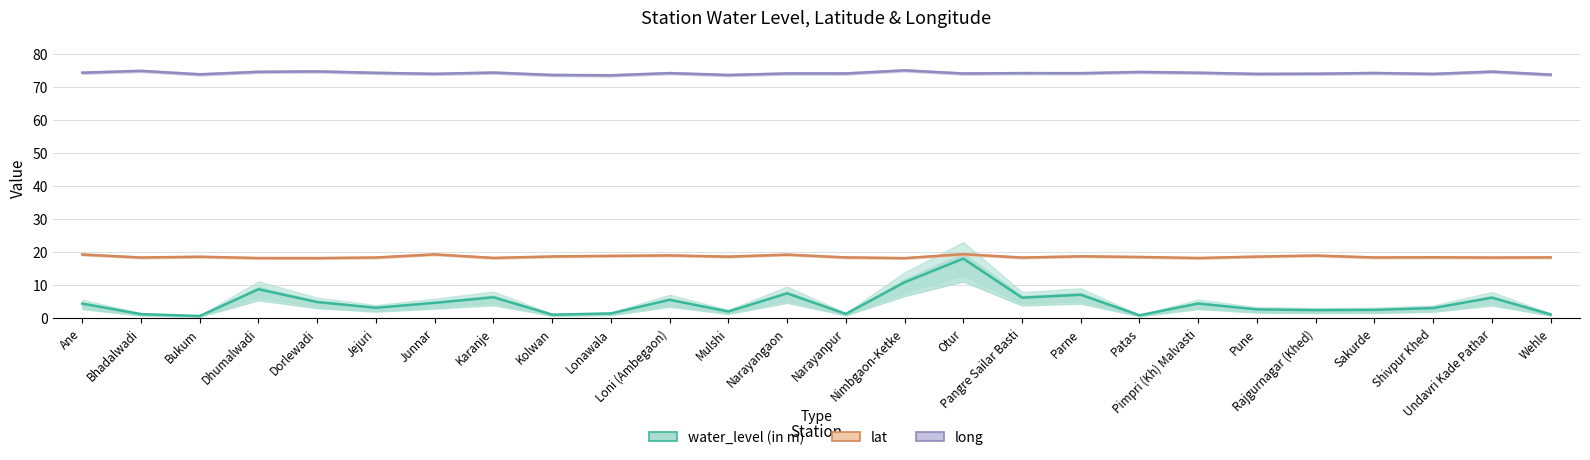

Is the value of water_level (in m) at Rajgurnagar (Khed) greater than the value of lat at Undavri Kade Pathar?

No